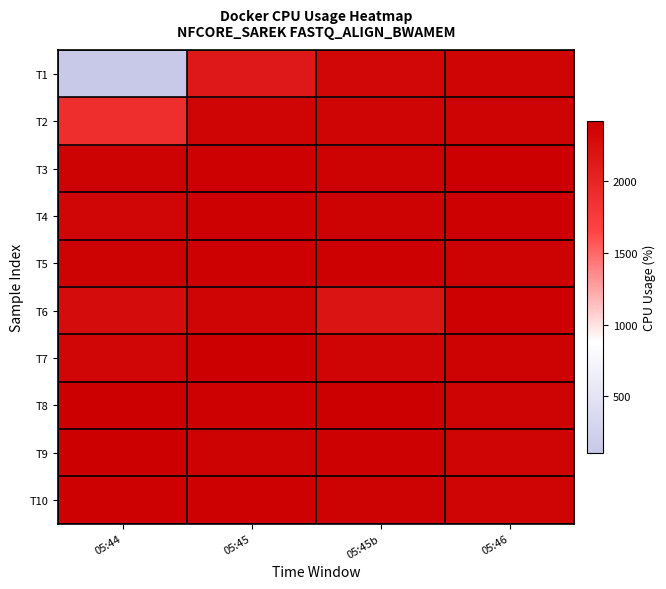

Reading left to right, list all the values displayed in this chart.

T1: 05:44=105.9	05:45=2136.6	05:45b=2336.7	05:46=2364.5
T2: 05:44=1903.5	05:45=2362.8	05:45b=2358.4	05:46=2382.6
T3: 05:44=2386.3	05:45=2399.7	05:45b=2390.4	05:46=2415.2
T4: 05:44=2351.3	05:45=2396.0	05:45b=2392.2	05:46=2400.4
T5: 05:44=2390.1	05:45=2395.6	05:45b=2398.7	05:46=2388.9
T6: 05:44=2278.5	05:45=2373.0	05:45b=2195.2	05:46=2397.1
T7: 05:44=2349.3	05:45=2409.4	05:45b=2371.7	05:46=2390.0
T8: 05:44=2420.4	05:45=2394.5	05:45b=2409.6	05:46=2380.0
T9: 05:44=2404.5	05:45=2390.4	05:45b=2395.9	05:46=2370.0
T10: 05:44=2395.0	05:45=2395.8	05:45b=2387.8	05:46=2360.0